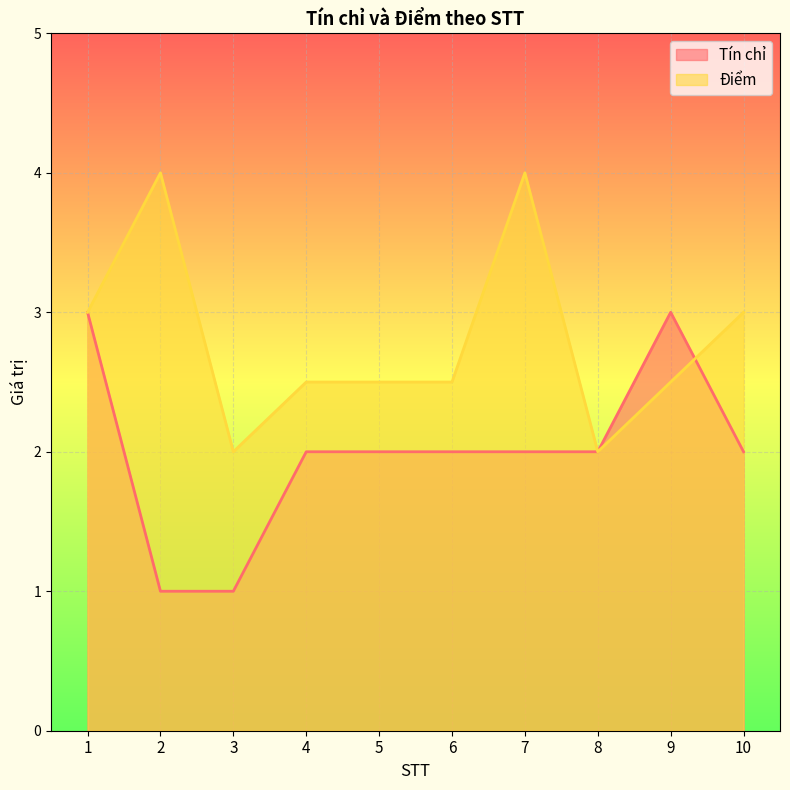

Which has a higher value, 1 or 5?

1